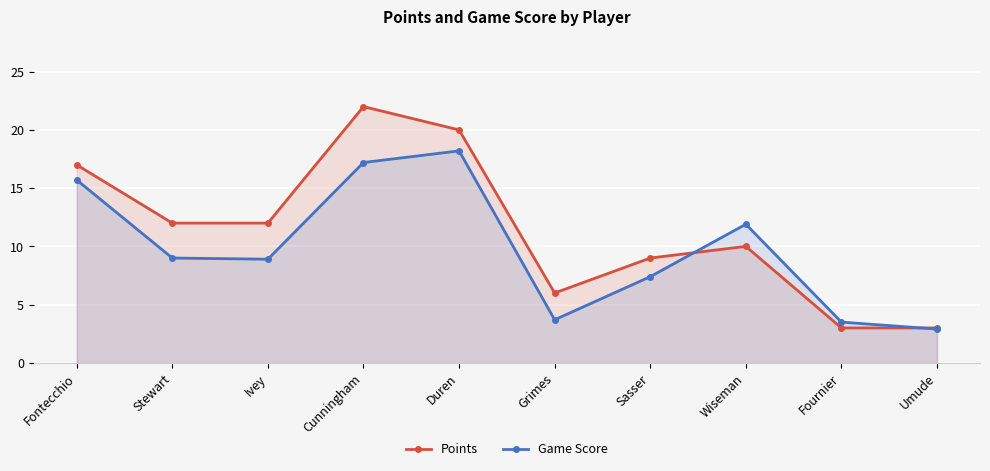

What is the sum of all Game Score values?

98.4